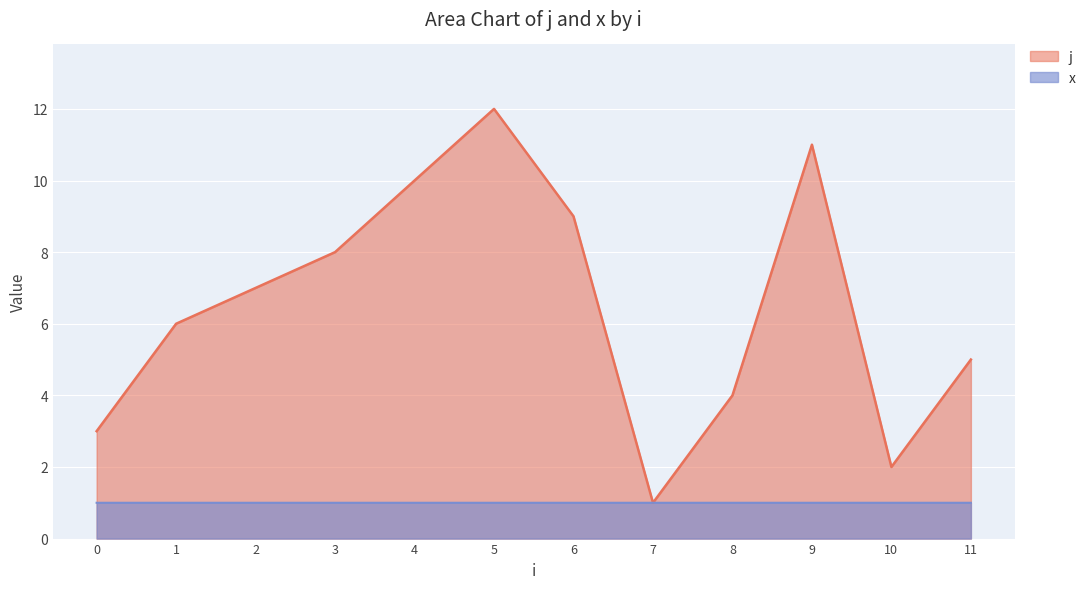

Rank the series at 4 from lowest to highest value.

x, j